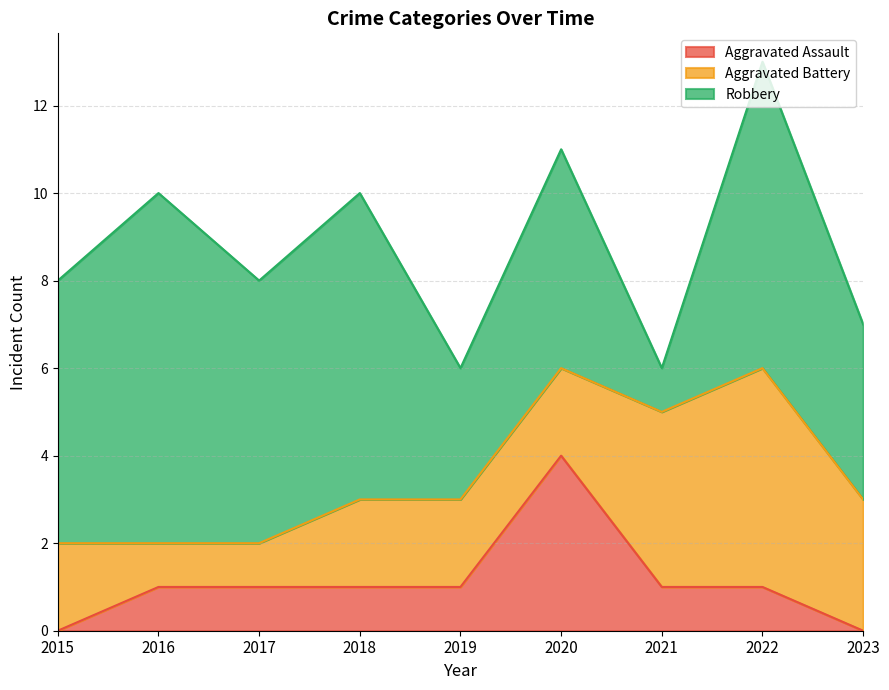

Where does the Robbery series first go above 6?

2016